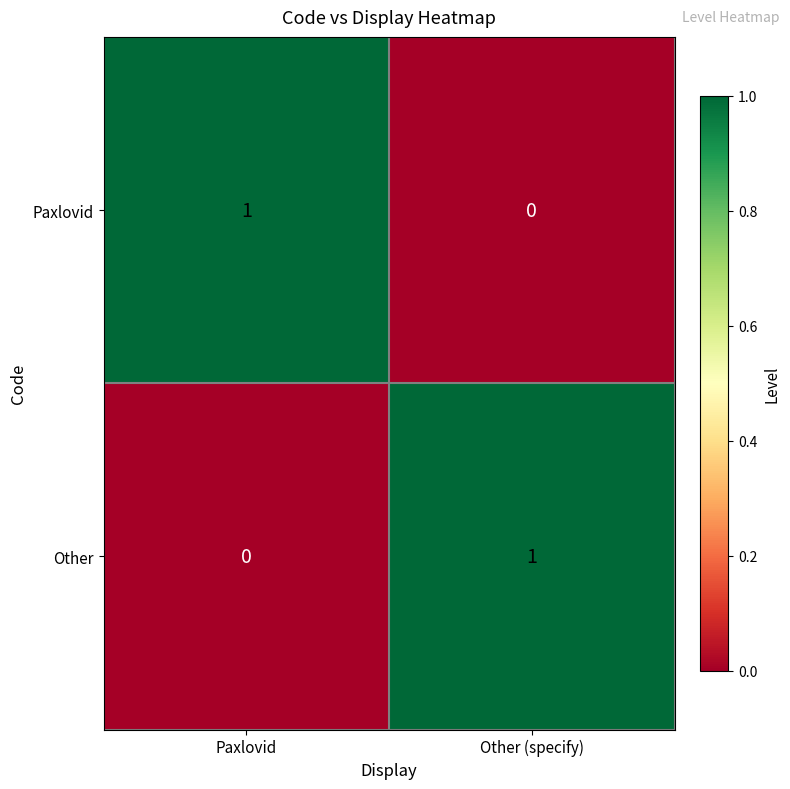

Is the value of Other at Other (specify) greater than the value of Paxlovid at Other (specify)?

Yes